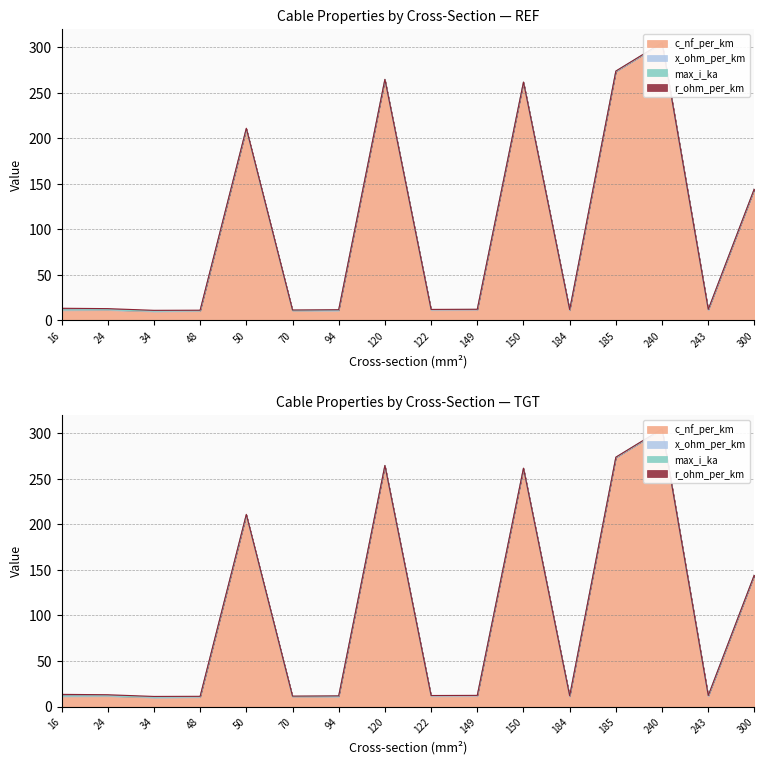

Reading left to right, extract all data points from this chart.

c_nf_per_km: 11.0	11.2	9.7	10.1	210.0	10.4	10.8	264.0	11.1	11.2	261.0	10.8	273.0	304.0	11.0	144.0
x_ohm_per_km: 0.3	0.3	0.4	0.3	0.1	0.3	0.3	0.1	0.3	0.3	0.1	0.3	0.1	0.1	0.3	0.1
max_i_ka: 0.1	0.1	0.2	0.2	0.1	0.3	0.3	0.2	0.4	0.5	0.3	0.5	0.4	0.4	0.6	0.6
r_ohm_per_km: 1.9	1.2	0.8	0.6	0.6	0.4	0.3	0.2	0.2	0.2	0.2	0.2	0.2	0.1	0.1	0.1